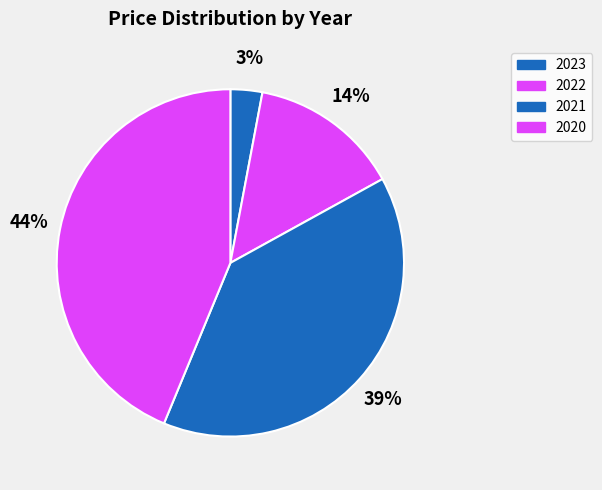

How much of the chart is everything except 2023?

97.0%